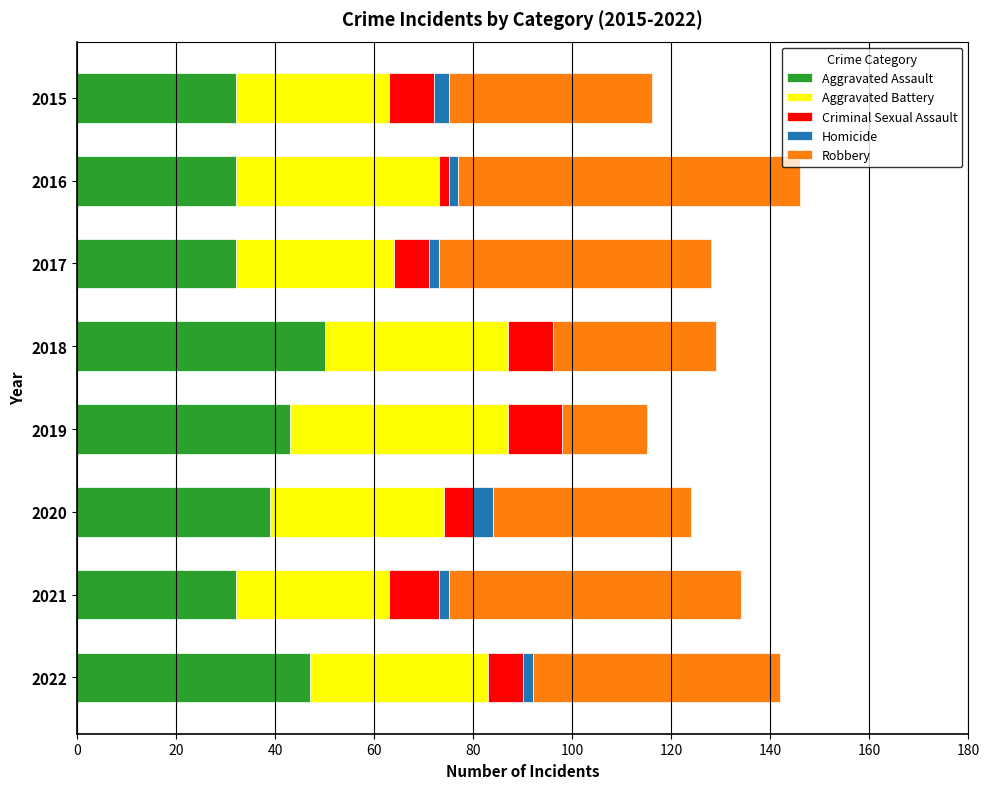

What is the total value across all series at 2020?

124